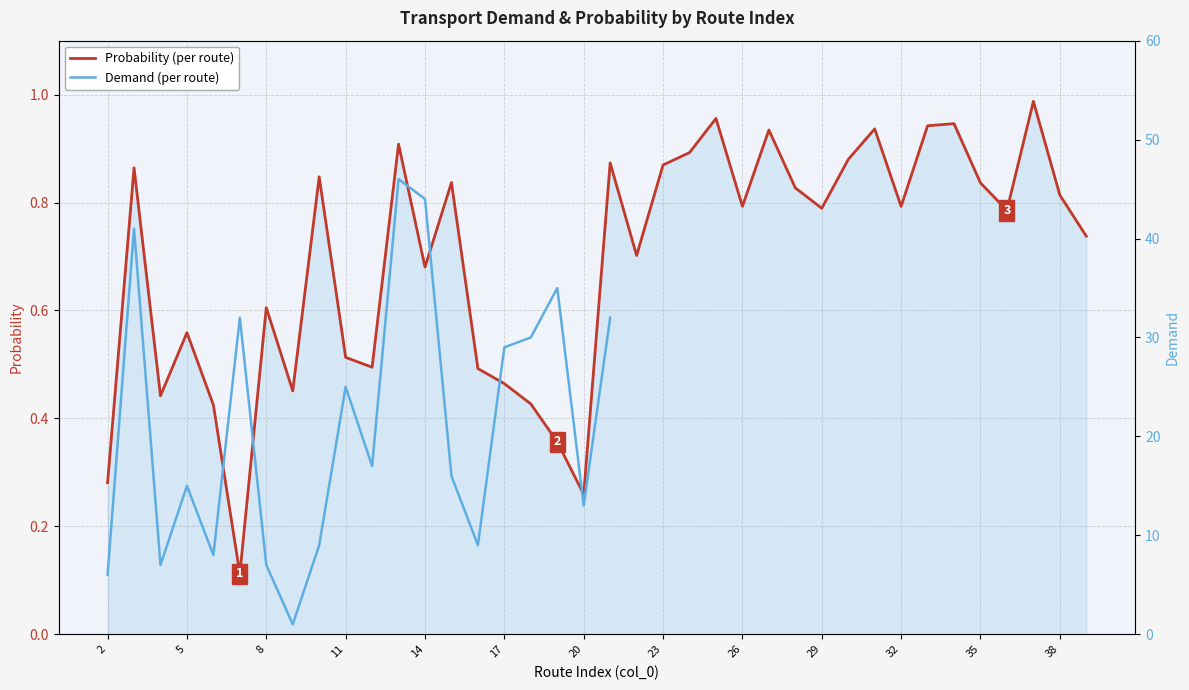

What is the sum of the values at 18 and 22?

1.1